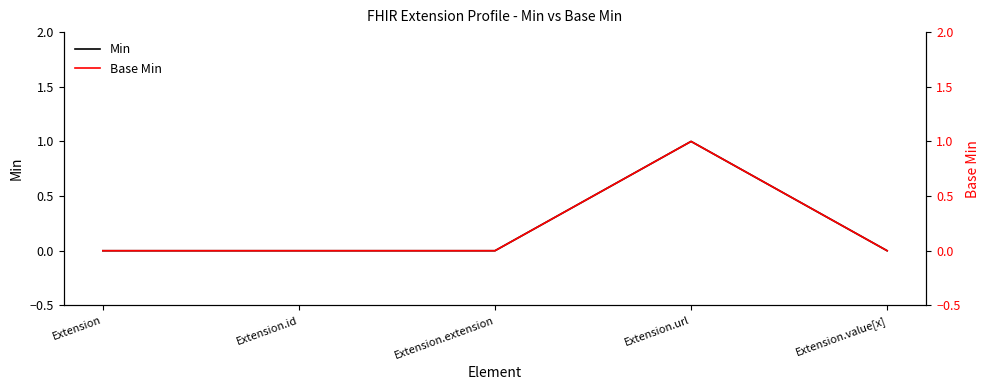

Which series has the largest total across all categories?

Min